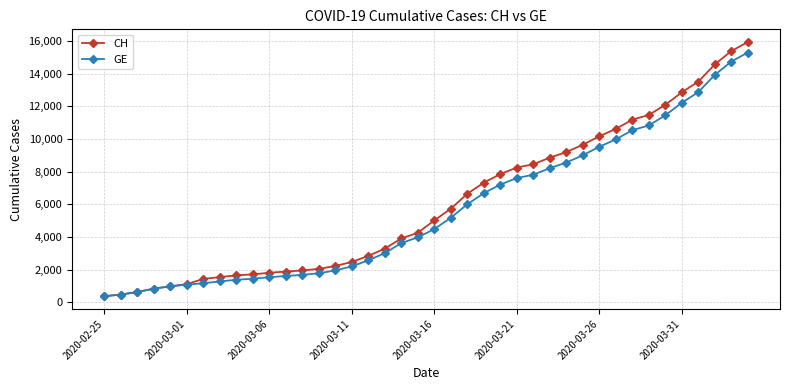

What is the average value of the CH series?

6053